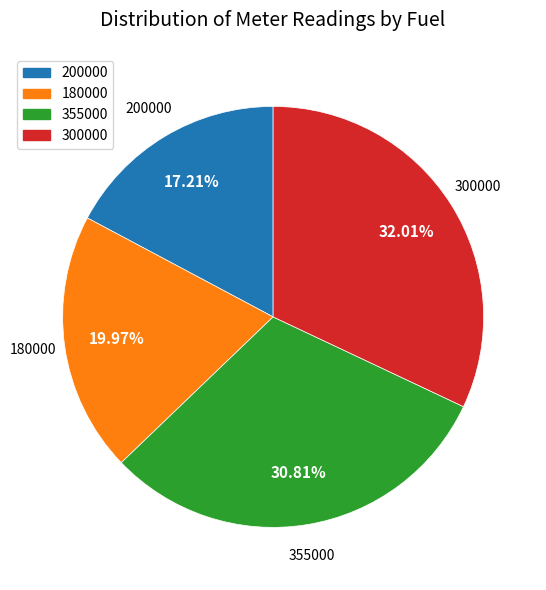

Which has a higher value, 200000 or 300000?

300000